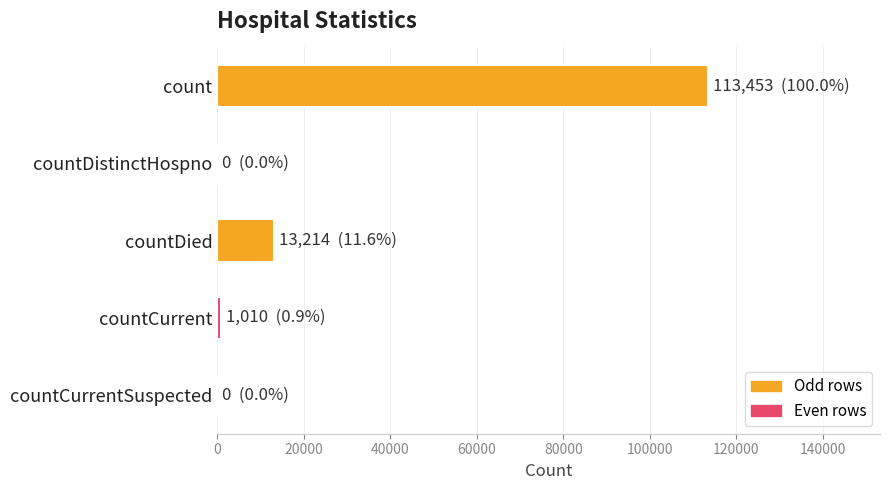

What is the maximum value shown in the chart?

113453